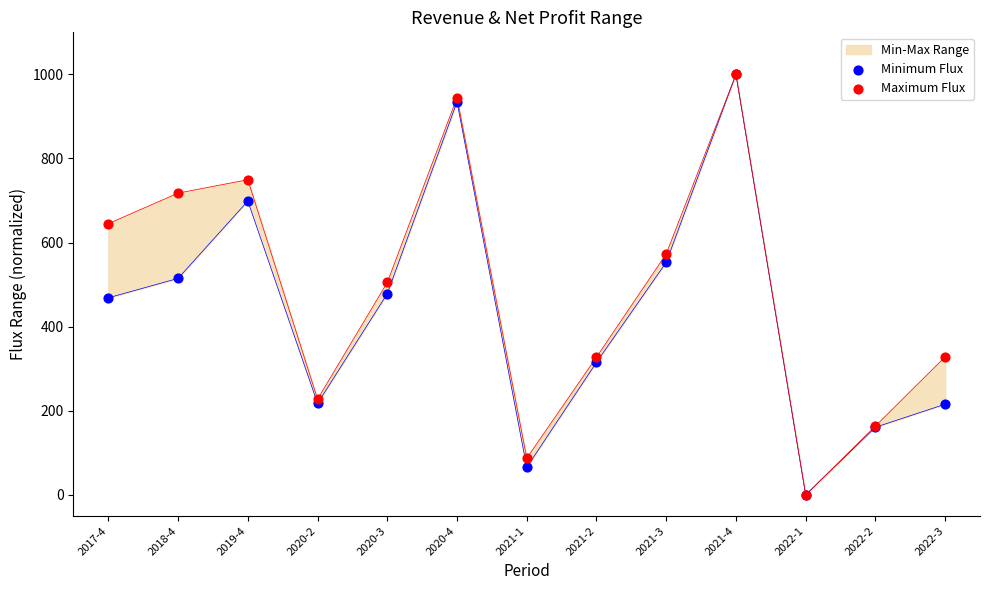

At how many categories does at least one series exceed 988?

1